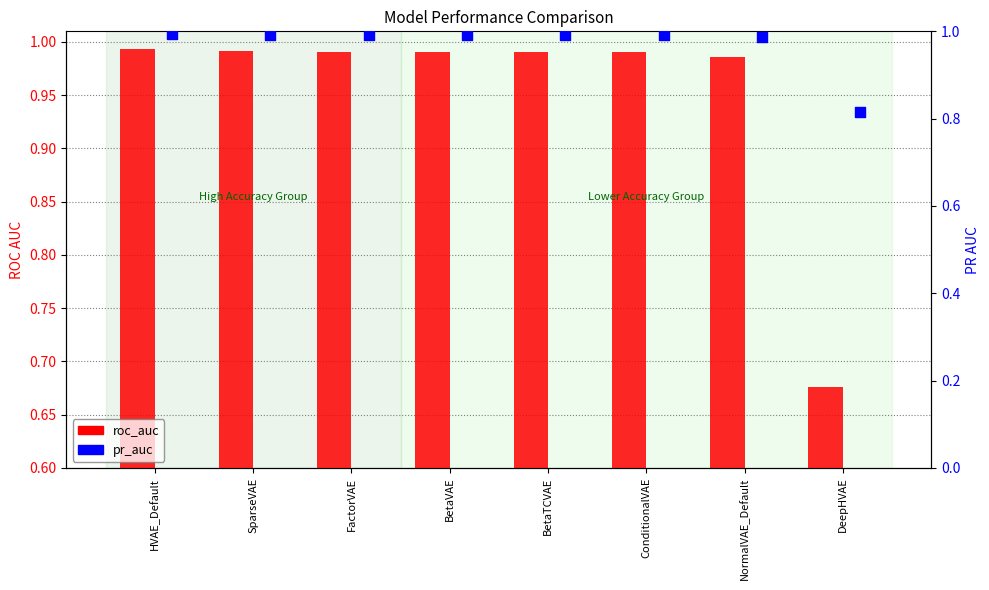

At which category is the sum across all series the highest?

HVAE_Default